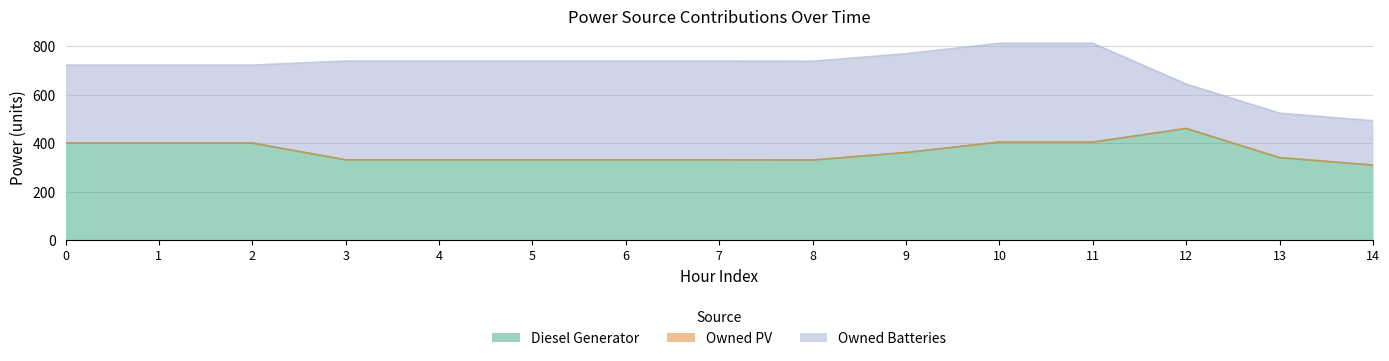

What is the spread (max minus min) of values at 5?

407